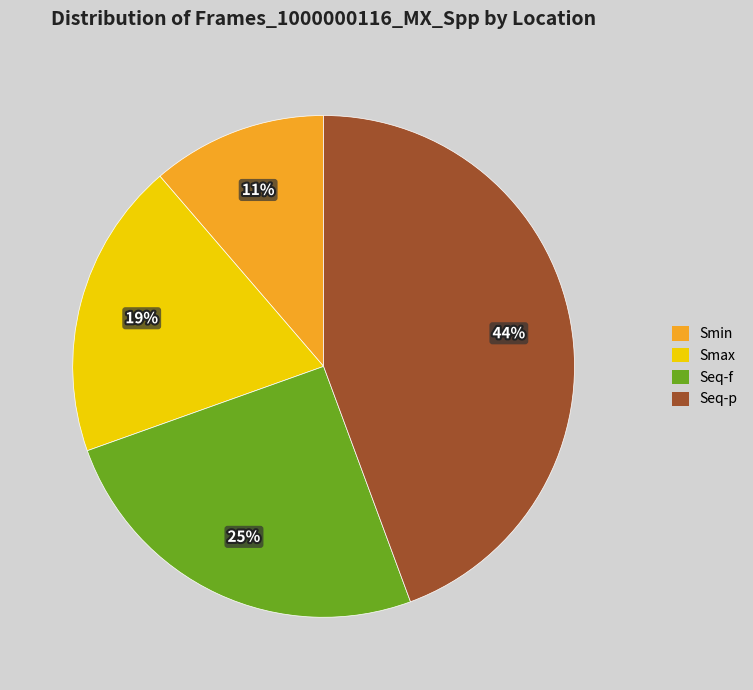

The Seq-f slice represents 19% of the pie. True or false?

False